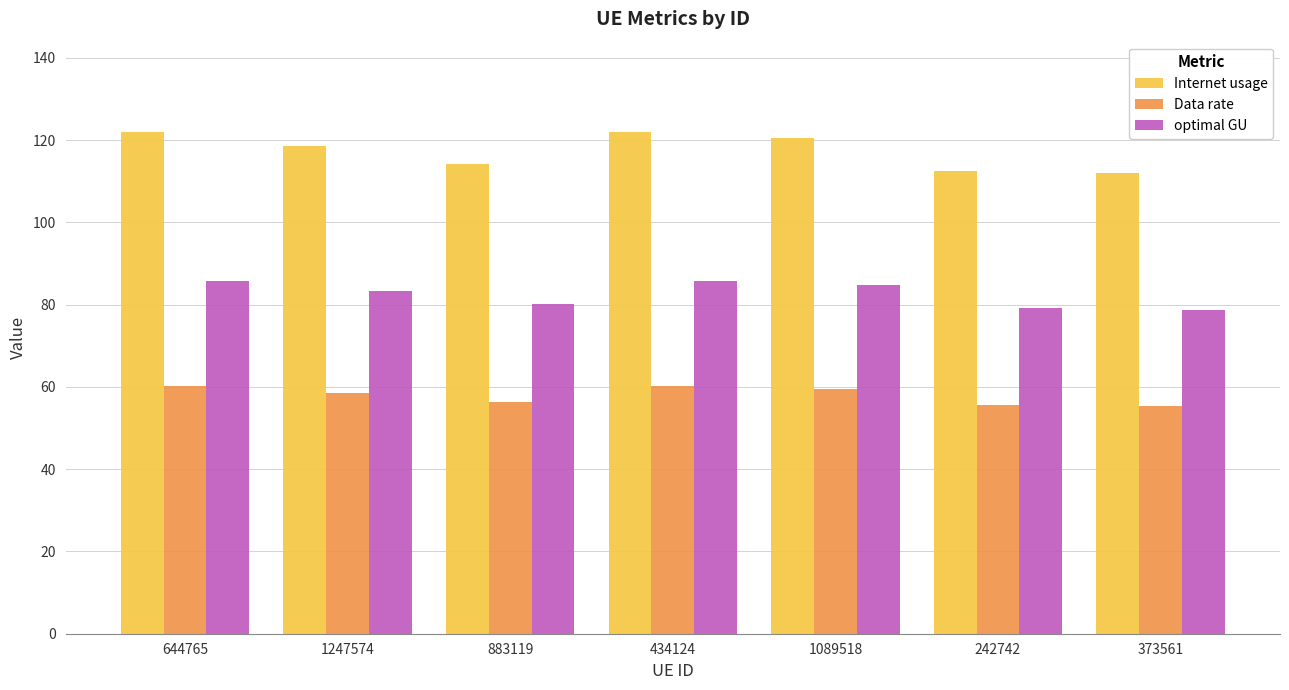

Which series has the largest range (max minus min)?

Internet usage